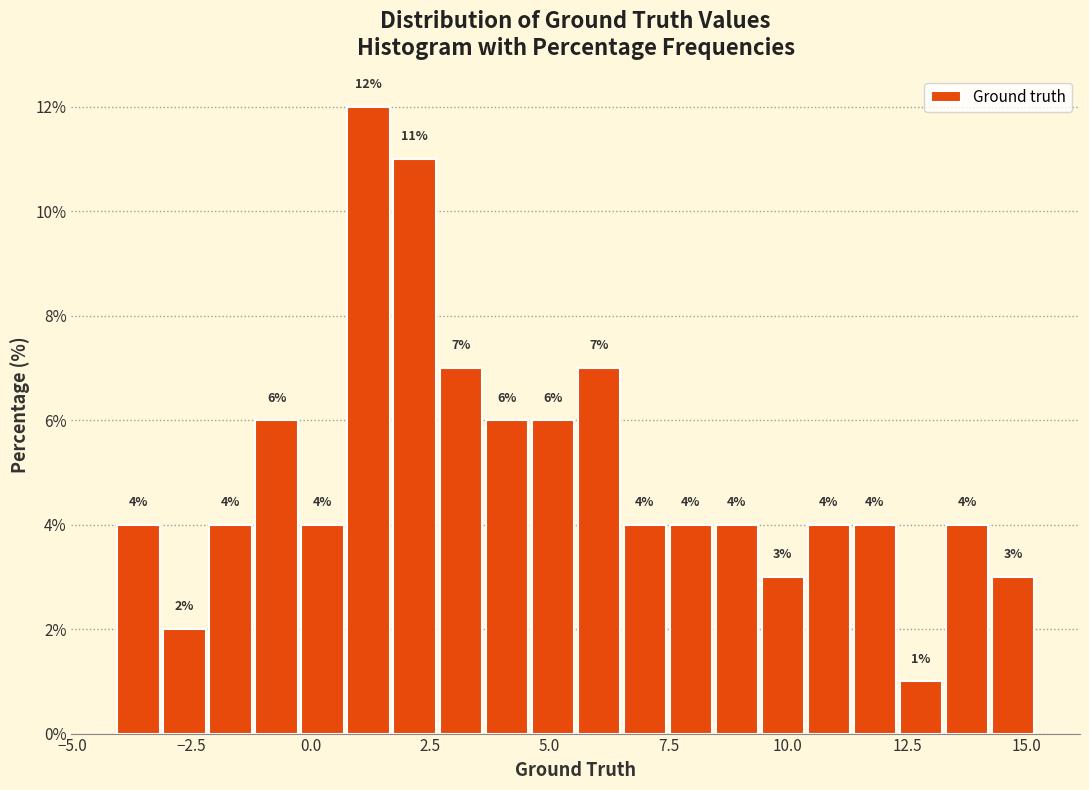

Read against the x-axis, roughly where is the centre of the tallest bar?

1.0